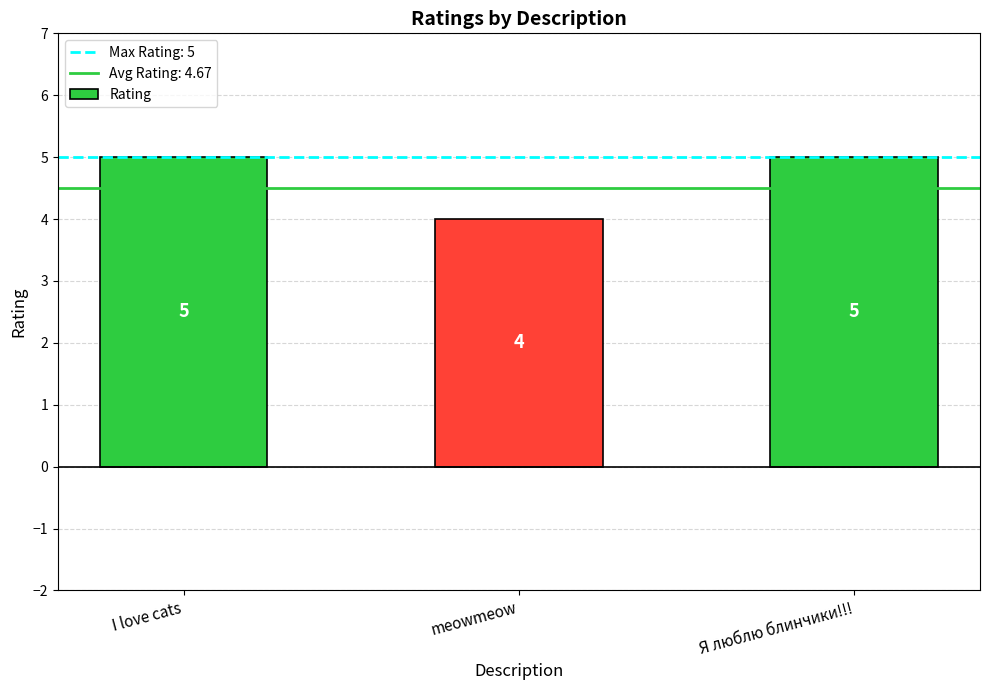

Which has a higher value, meowmeow or Я люблю блинчики!!!?

Я люблю блинчики!!!